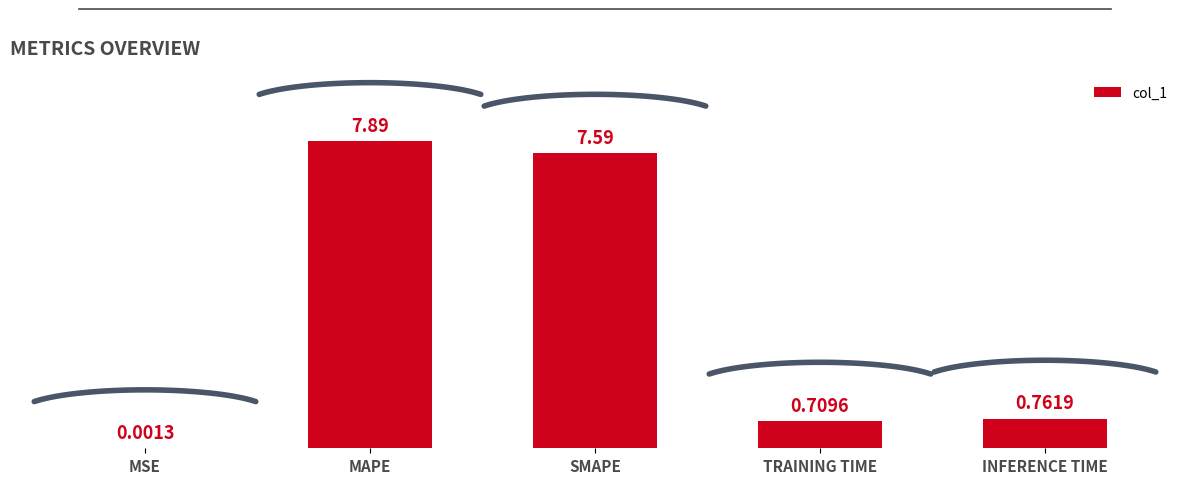

True or false: the data shows 0.8 at INFERENCE TIME.

True